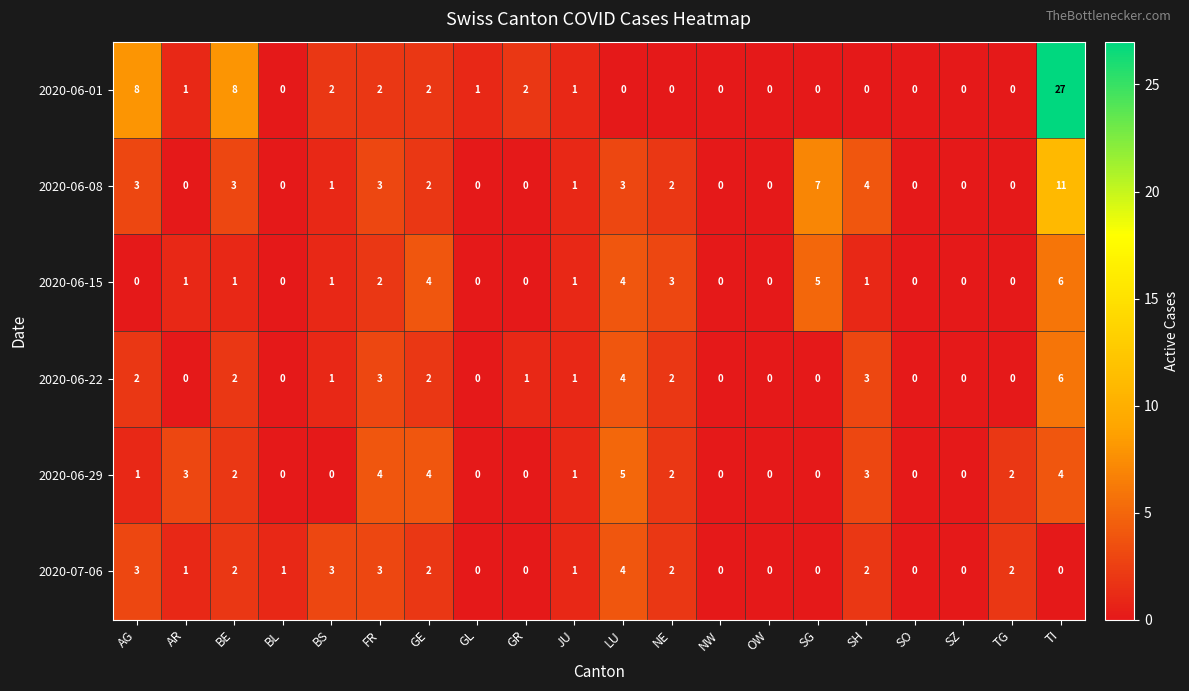

The value of 2020-07-06 at JU is 1. True or false?

True